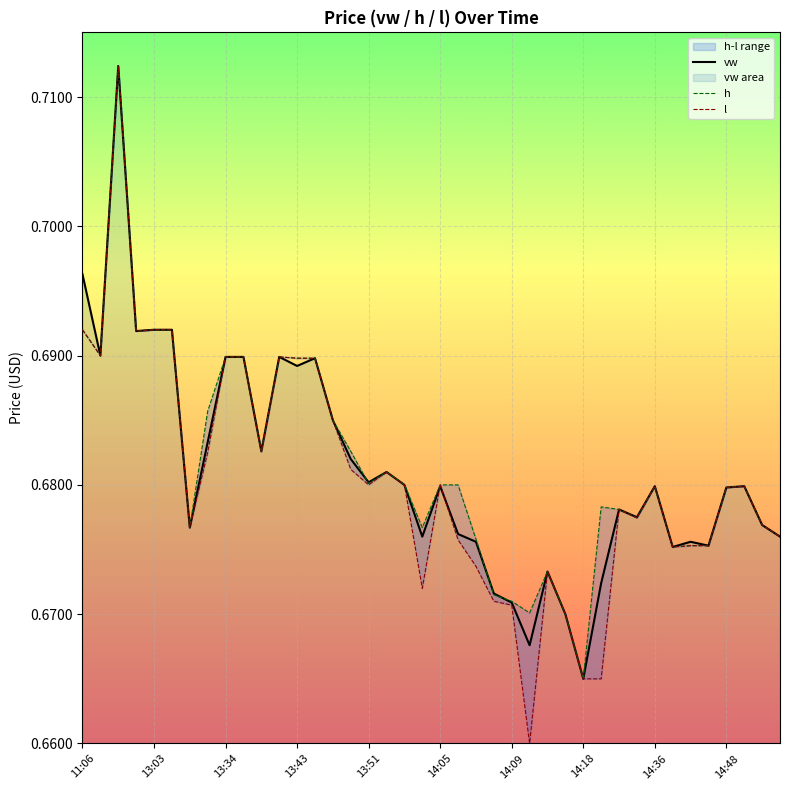

What is the maximum value shown in the chart?

0.7